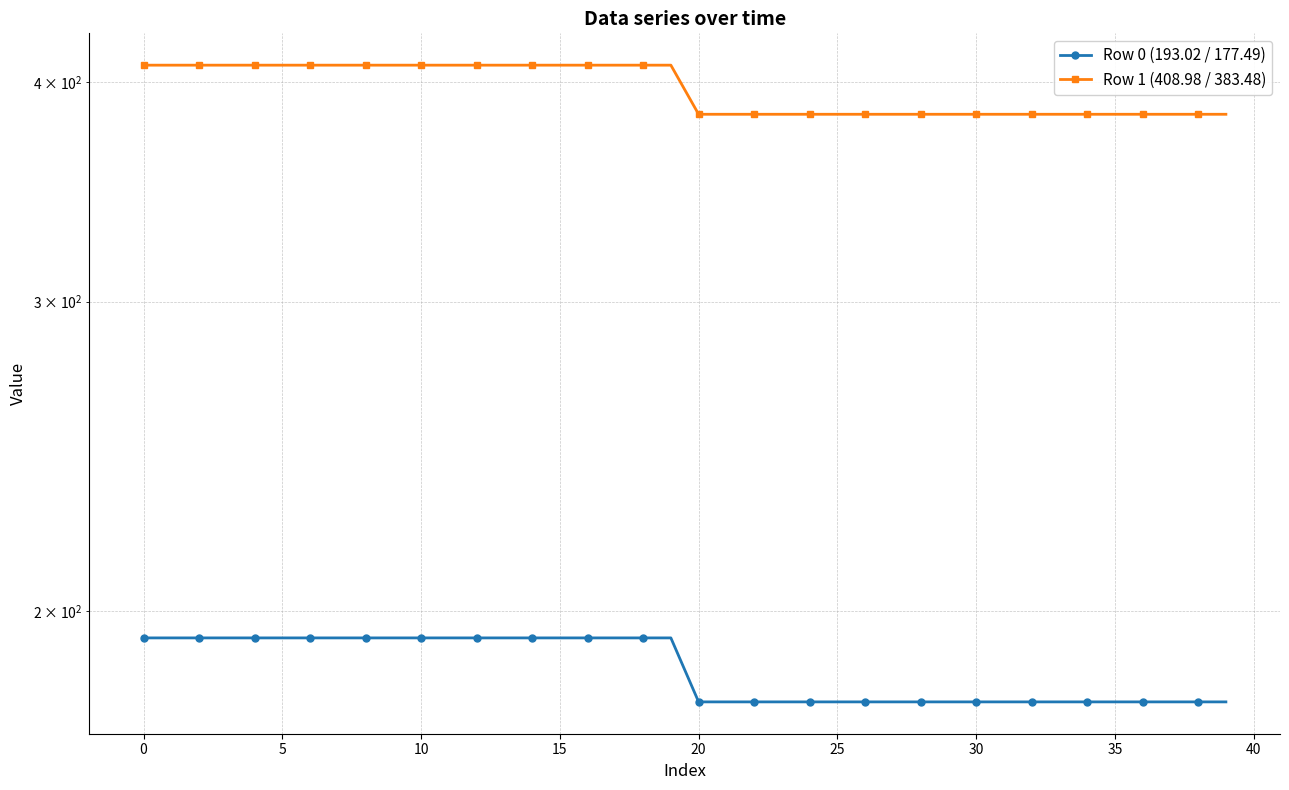

What is the greatest value displayed?

409.0